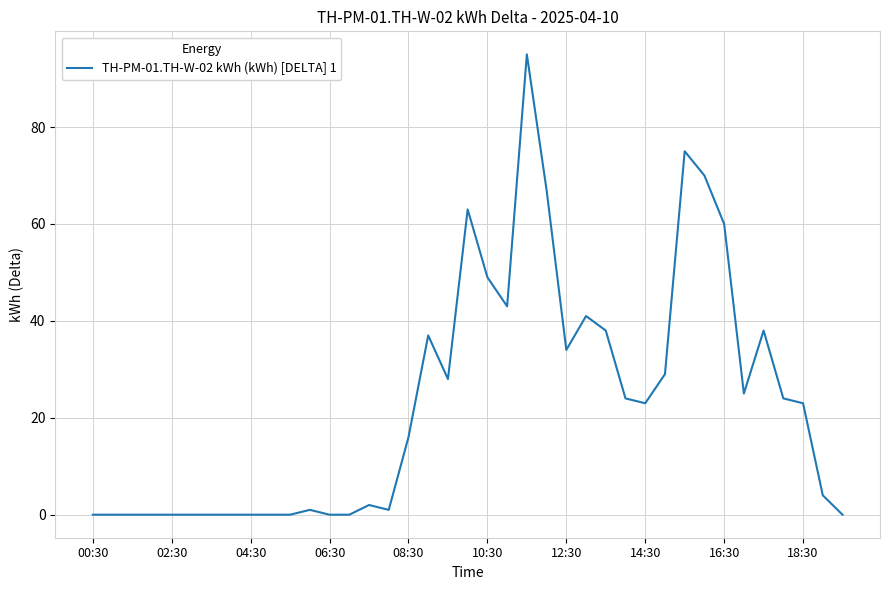

Does the chart display data point markers on the line(s)?

No